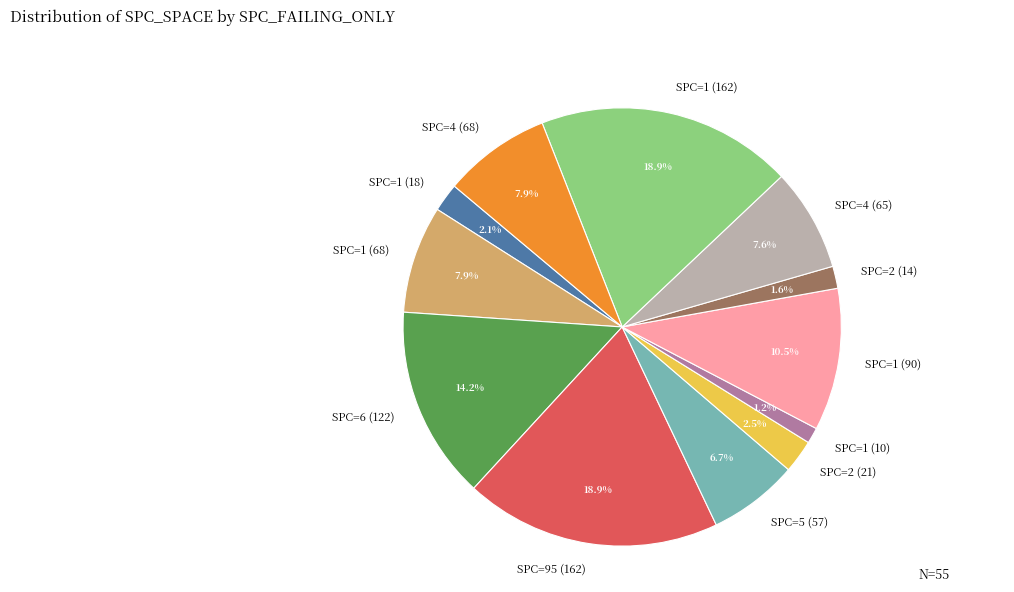

Which has a higher value, SPC=5 (57) or SPC=1 (18)?

SPC=5 (57)